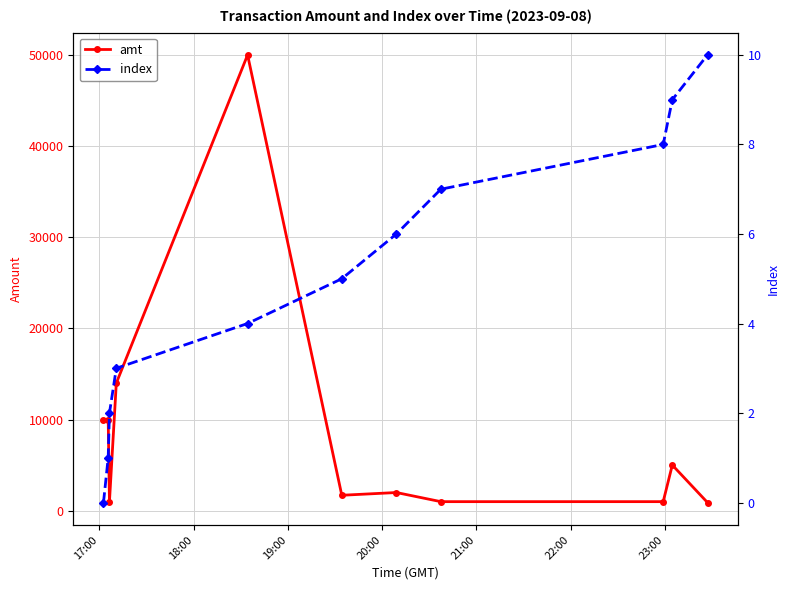

What are all the series names shown in the legend?

amt, index